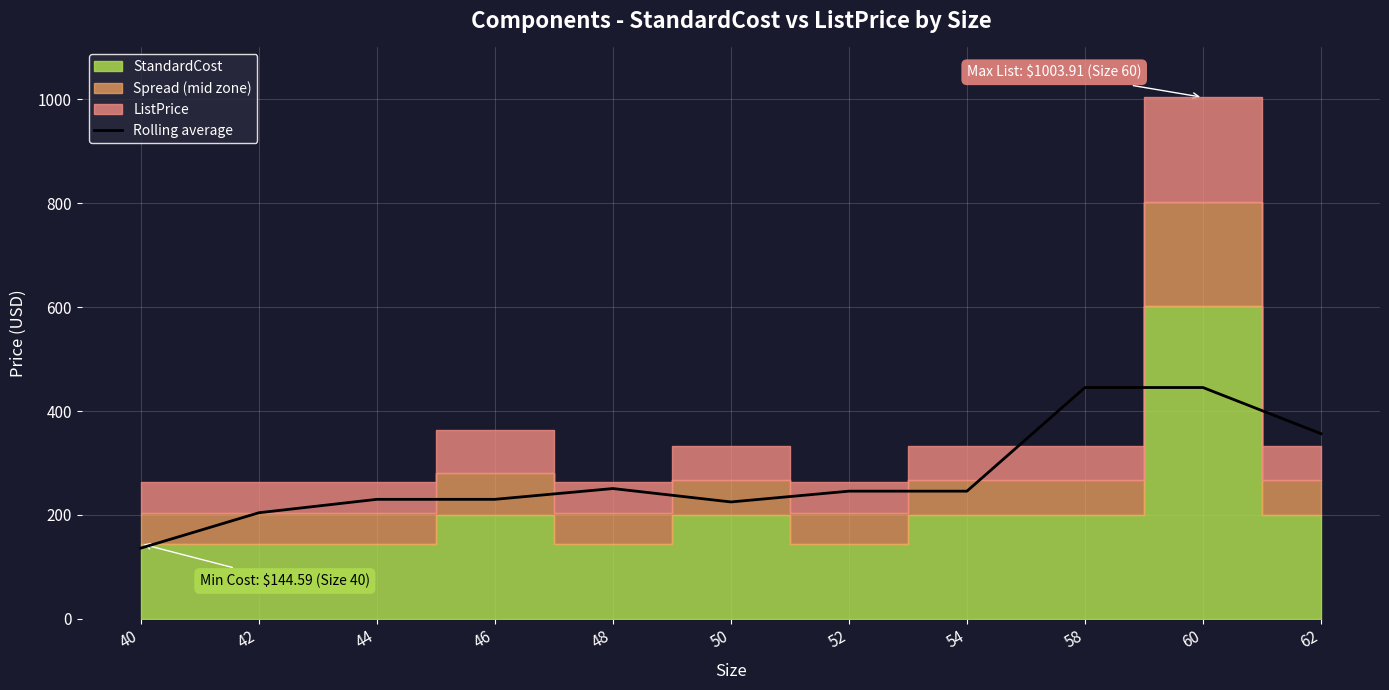

Rank the categories by value from highest to lowest.

58, 60, 62, 48, 52, 54, 44, 46, 50, 42, 40